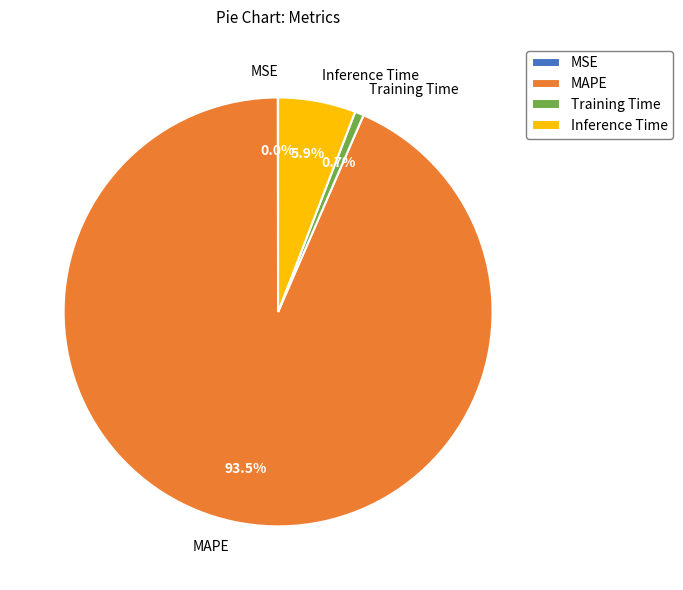

To the nearest percent, what portion does Inference Time represent?

6%